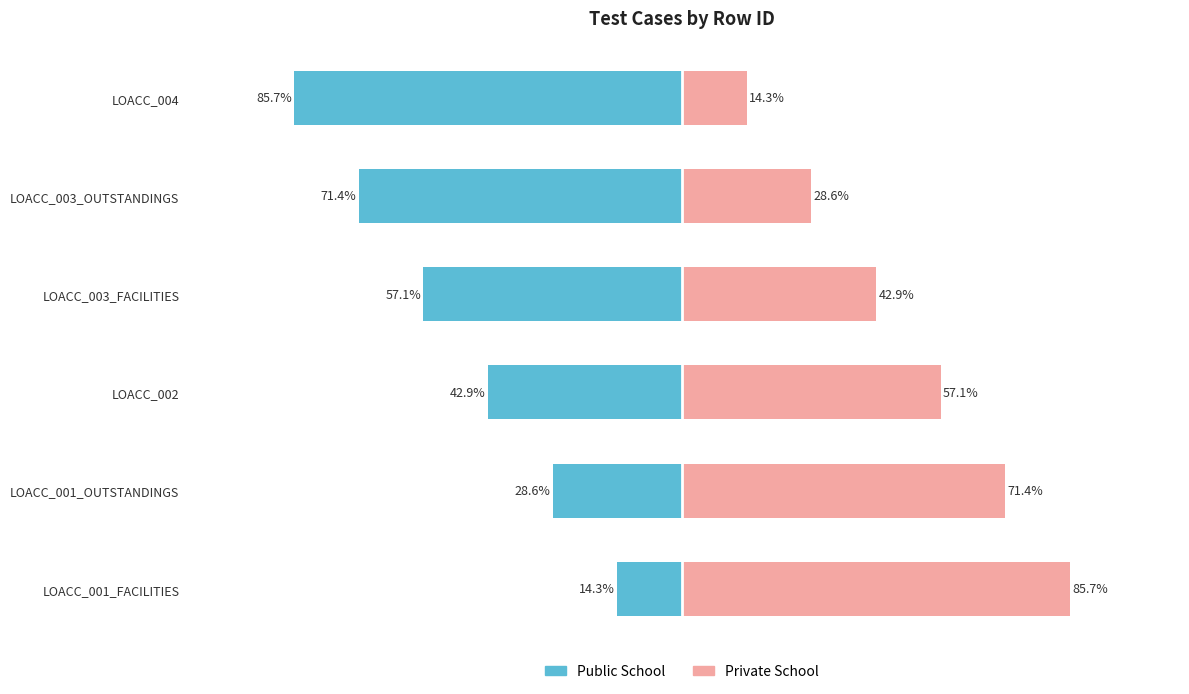

Rank the series by their average value, from lowest to highest.

Public School, Private School